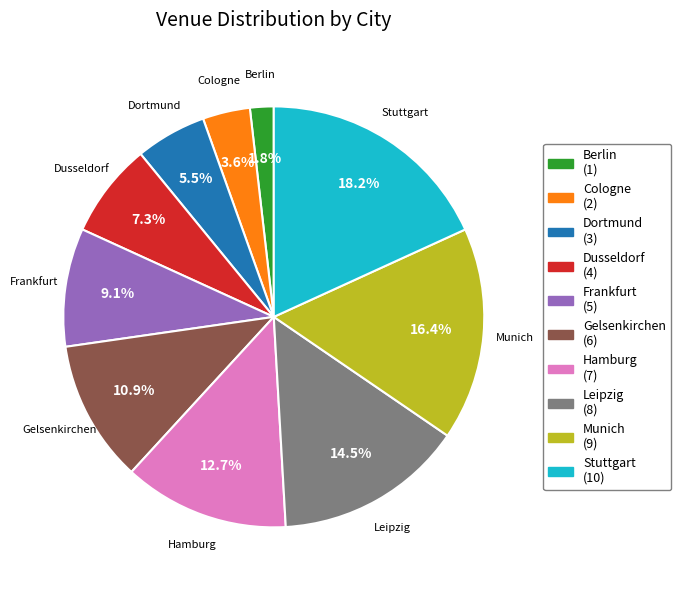

To the nearest percent, what portion does Hamburg represent?

13%